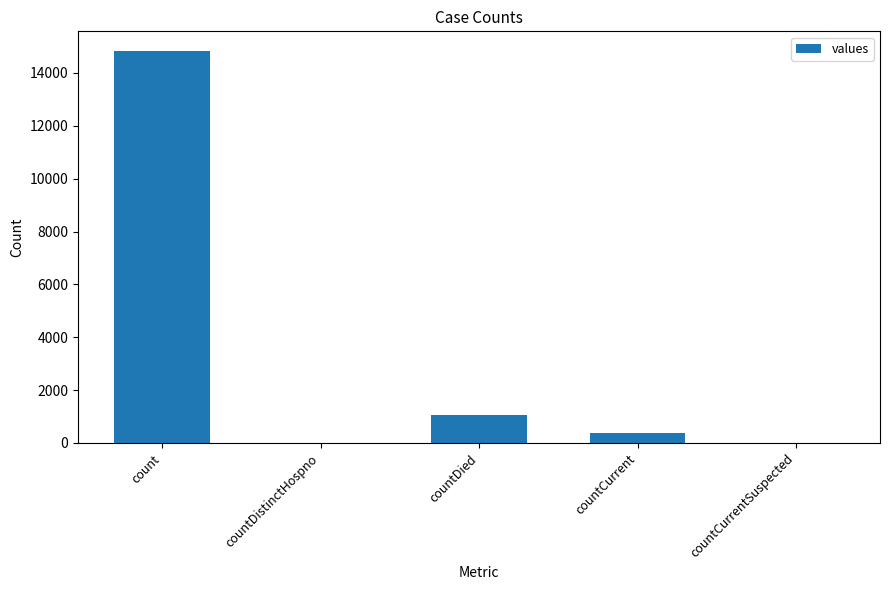

True or false: the data shows 0 at countCurrentSuspected.

True